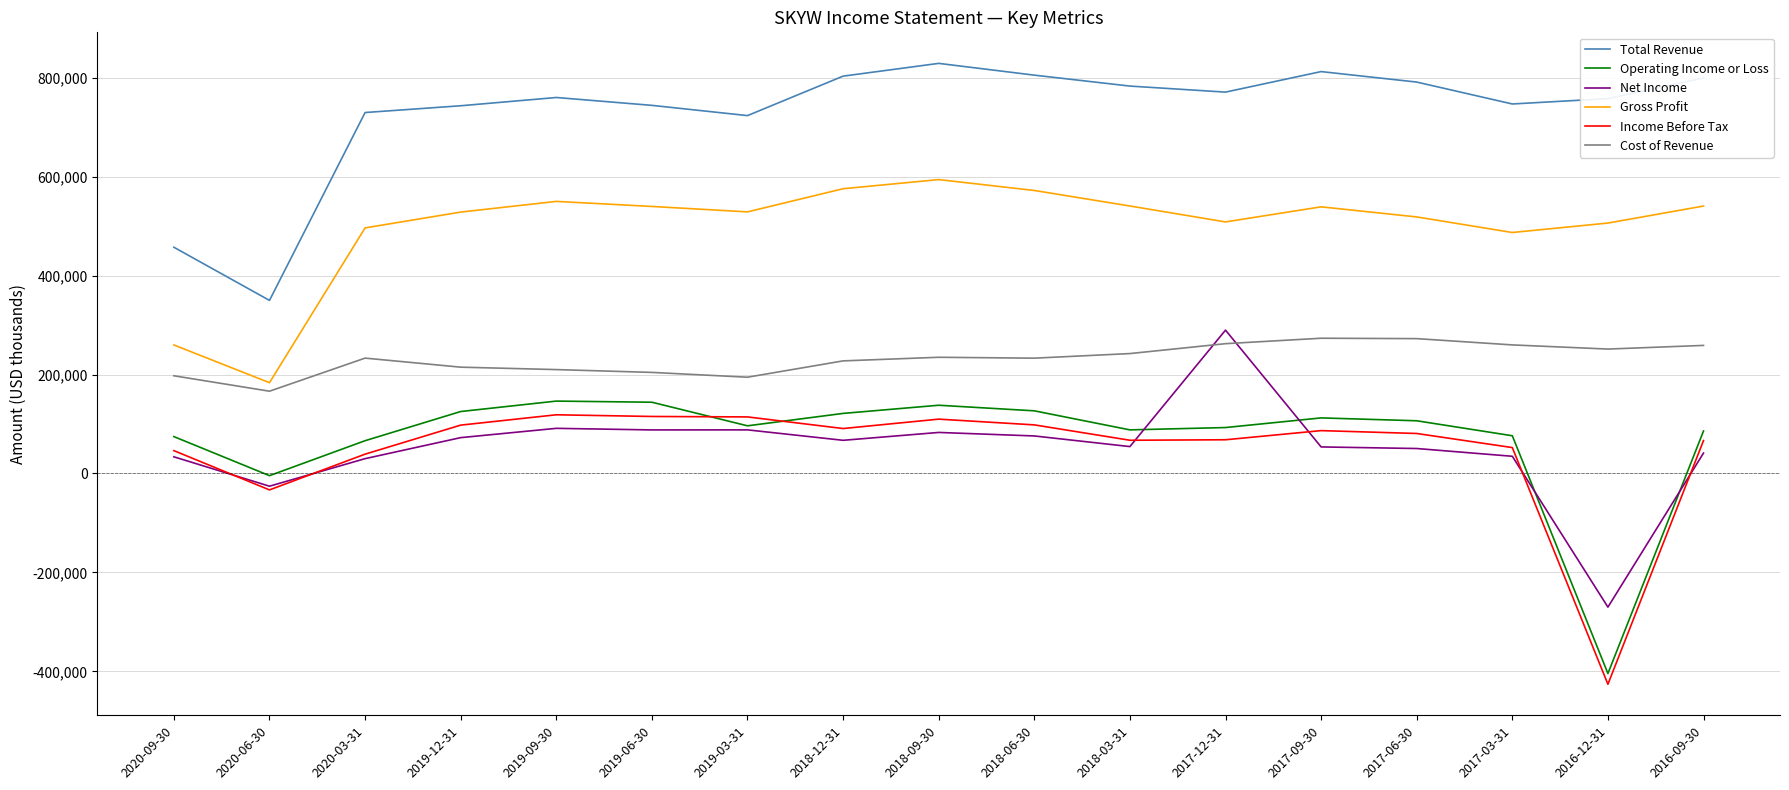

True or false: Cost of Revenue and Total Revenue intersect in this chart.

False